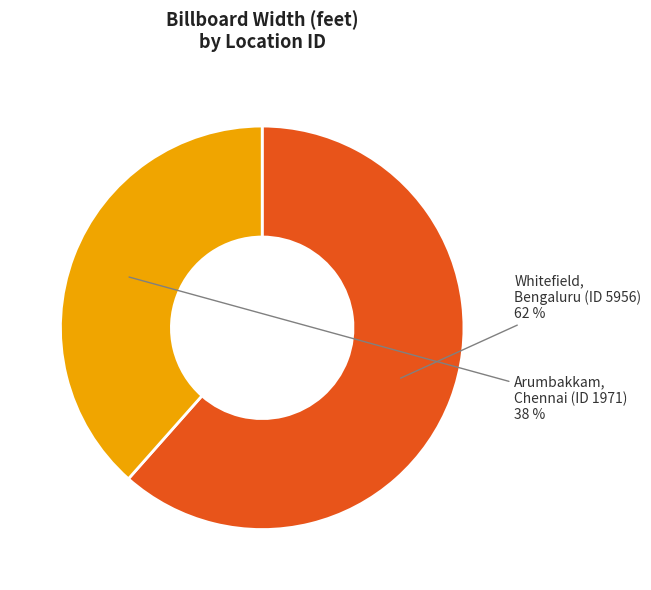

To the nearest percent, what is the average slice percentage?

50%